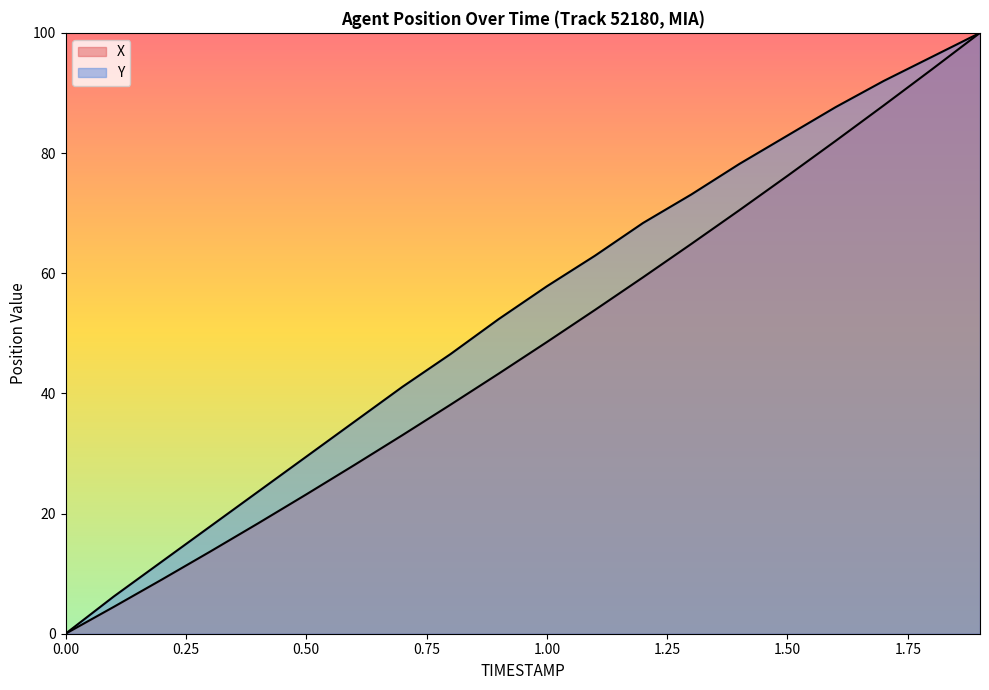

Is it true that Y equals 6.2 at 0.1?

True